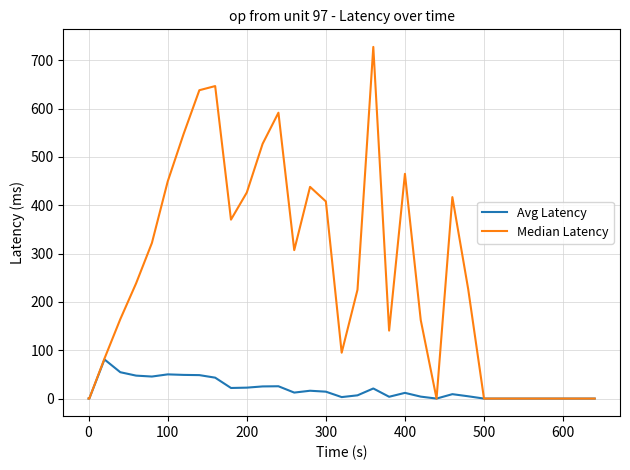

What is the maximum value shown in the chart?

727.5